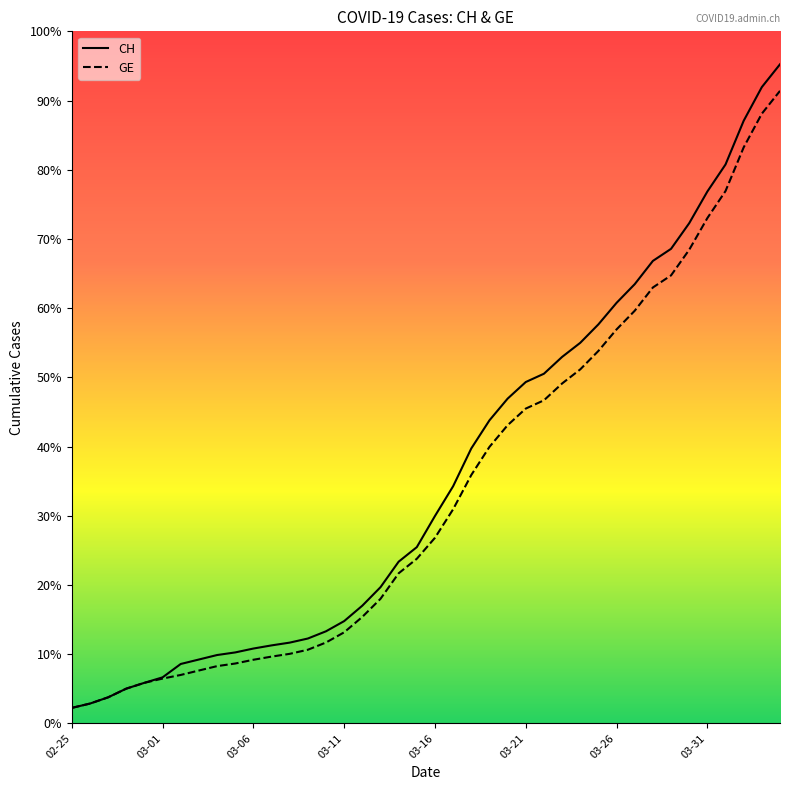

Does the chart display data point markers on the line(s)?

No